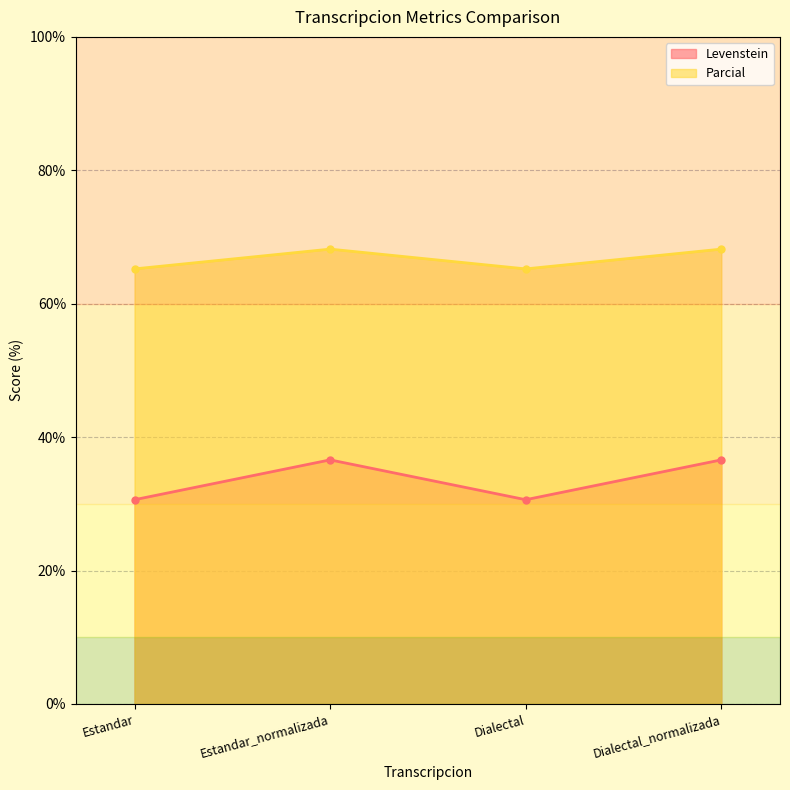

What is the difference between the highest and lowest values at Estandar_normalizada?

31.6